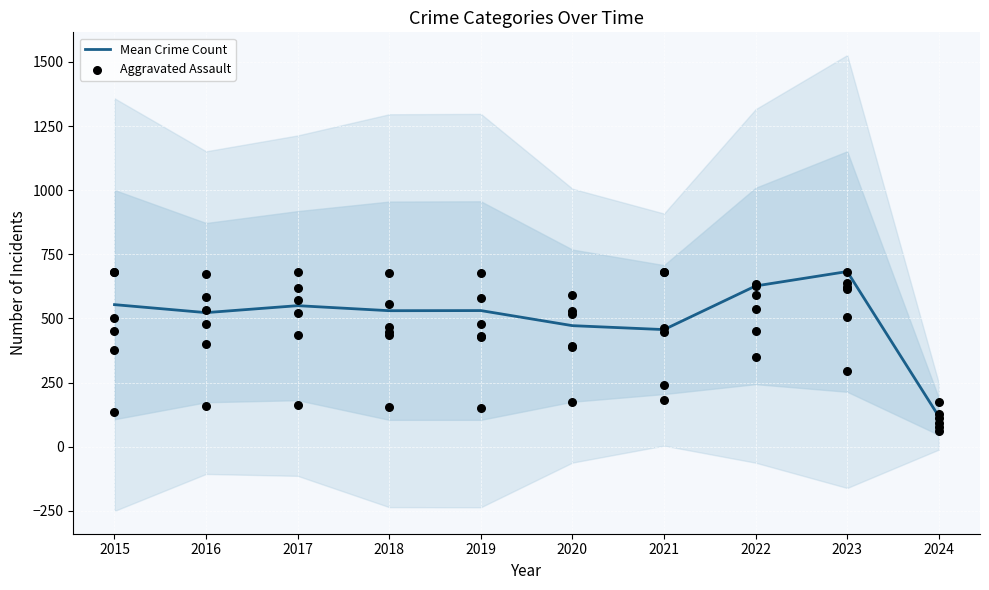

What are all the series names shown in the legend?

Mean Crime Count, Aggravated Assault